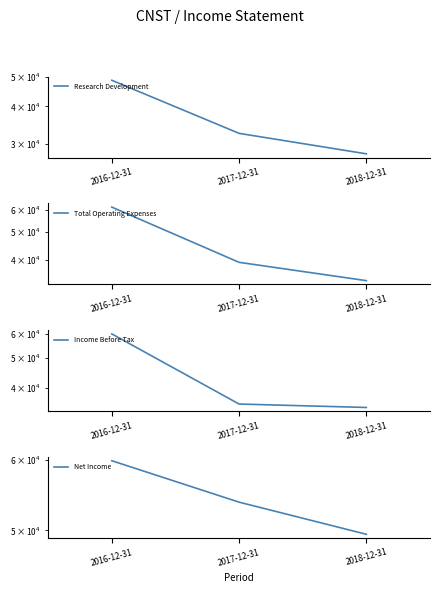

Rank the series by their maximum value, from lowest to highest.

Research Development, Income Before Tax, Net Income, Total Operating Expenses